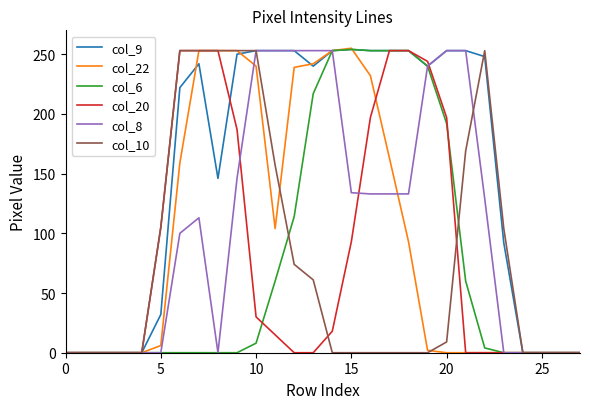

Which series has the largest total across all categories?

col_9